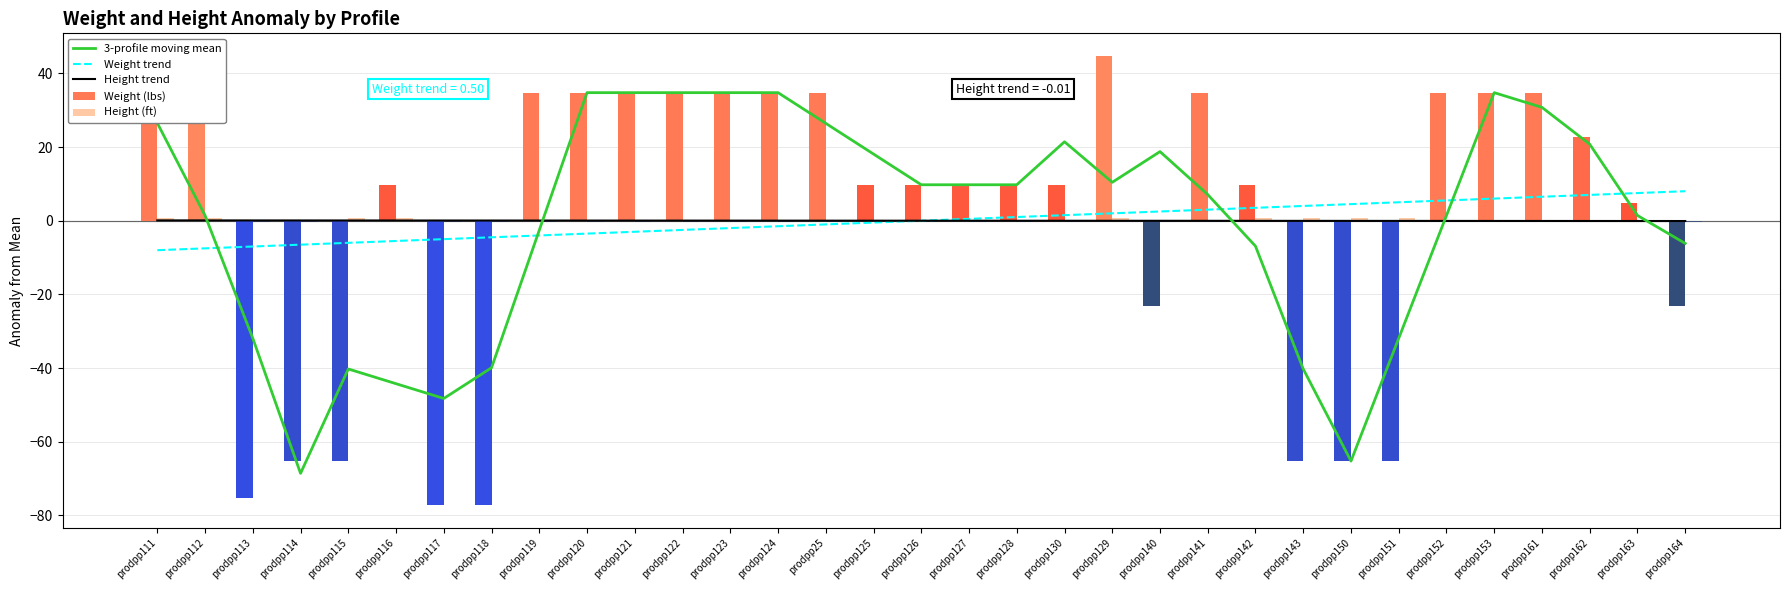

Which label corresponds to the smallest value in the chart?

prodpp117